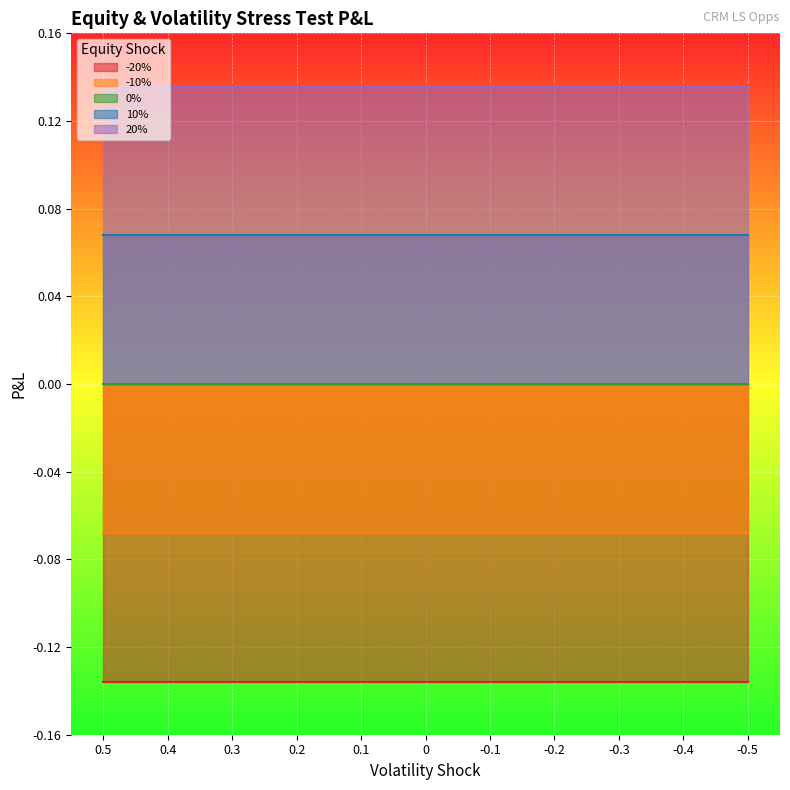

Which category has the lowest value in the -10% series?

0.5